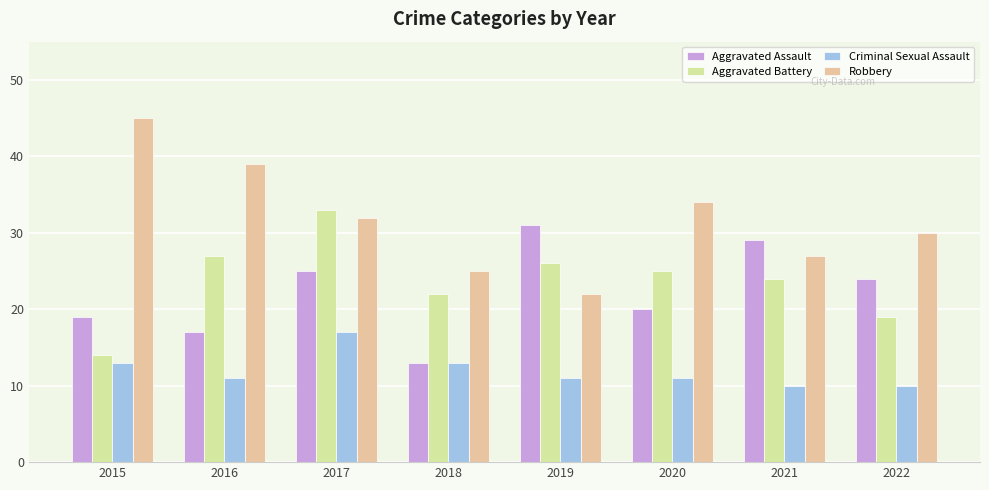

Is the value of Aggravated Battery at 2019 greater than the value of Robbery at 2015?

No